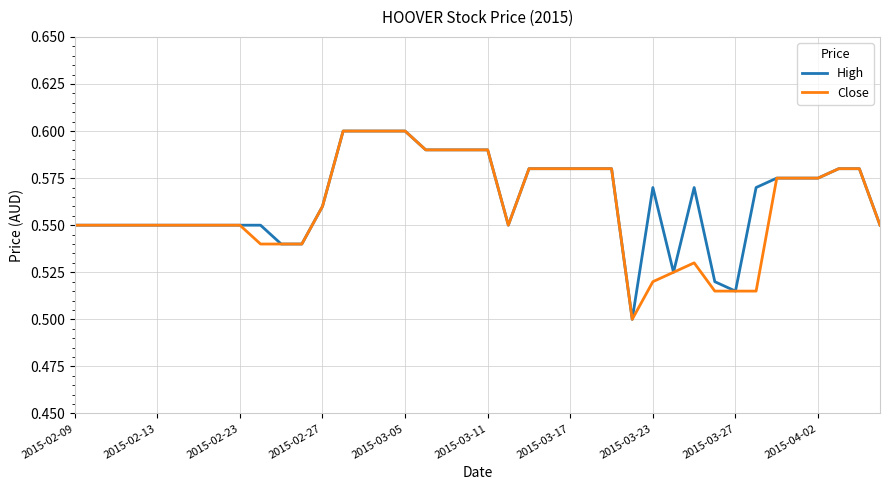

Is this an area chart (filled region under the line)?

No